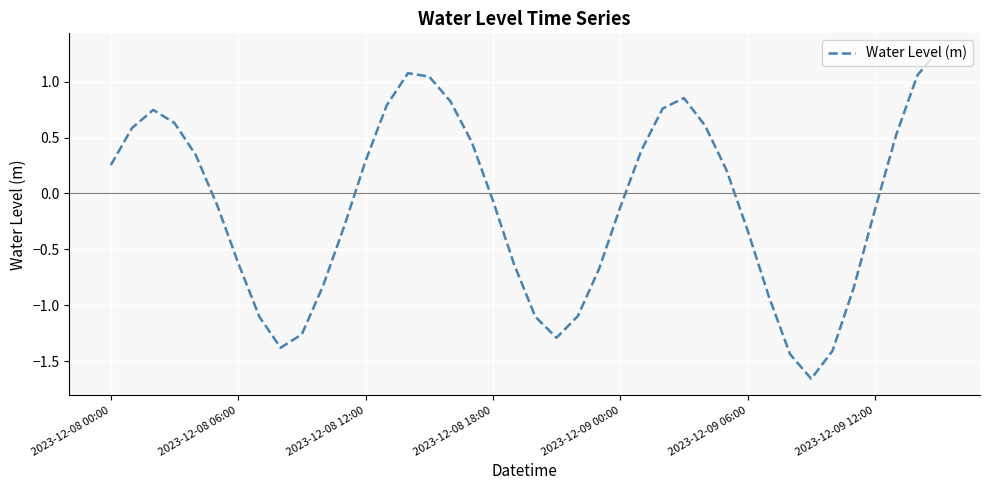

What is the greatest value displayed?

1.3